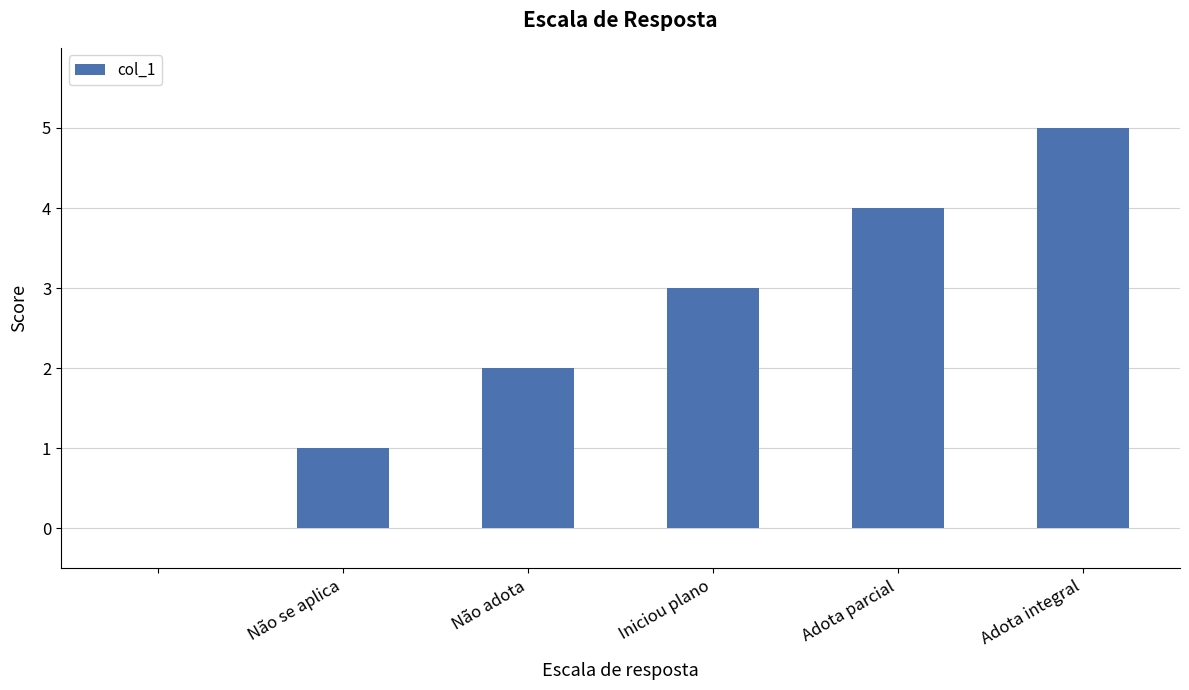

What is the sum of all values?

15